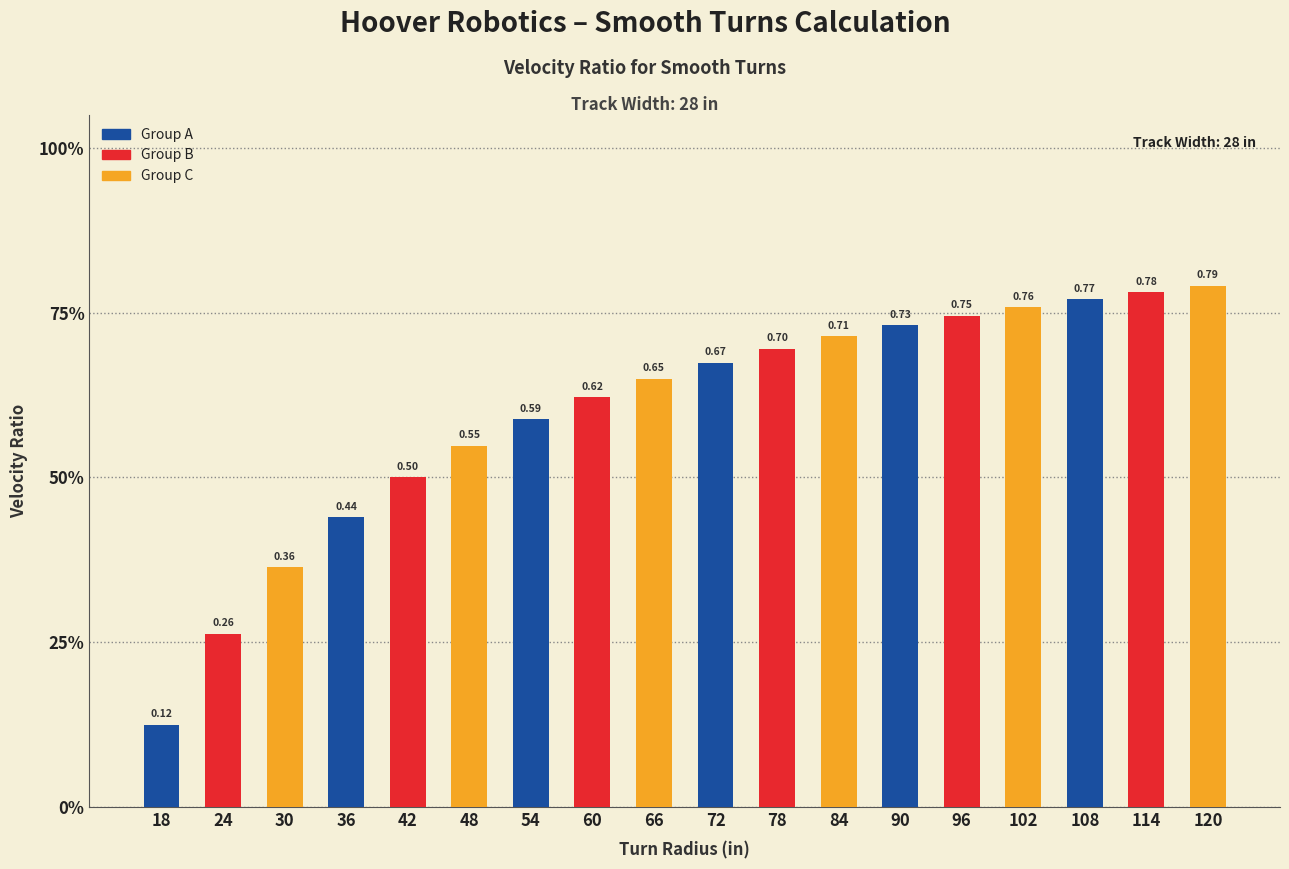

Are the bars horizontal?

No